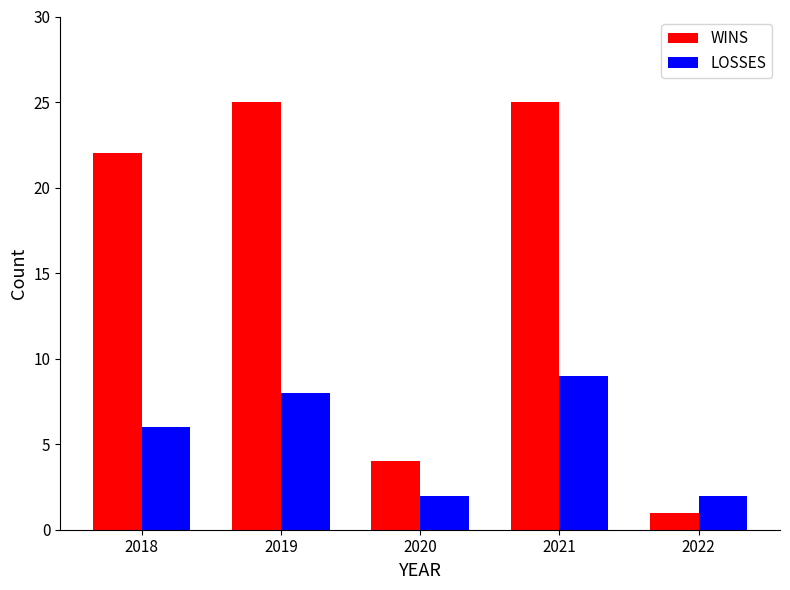

At how many categories does at least one series exceed 6?

3